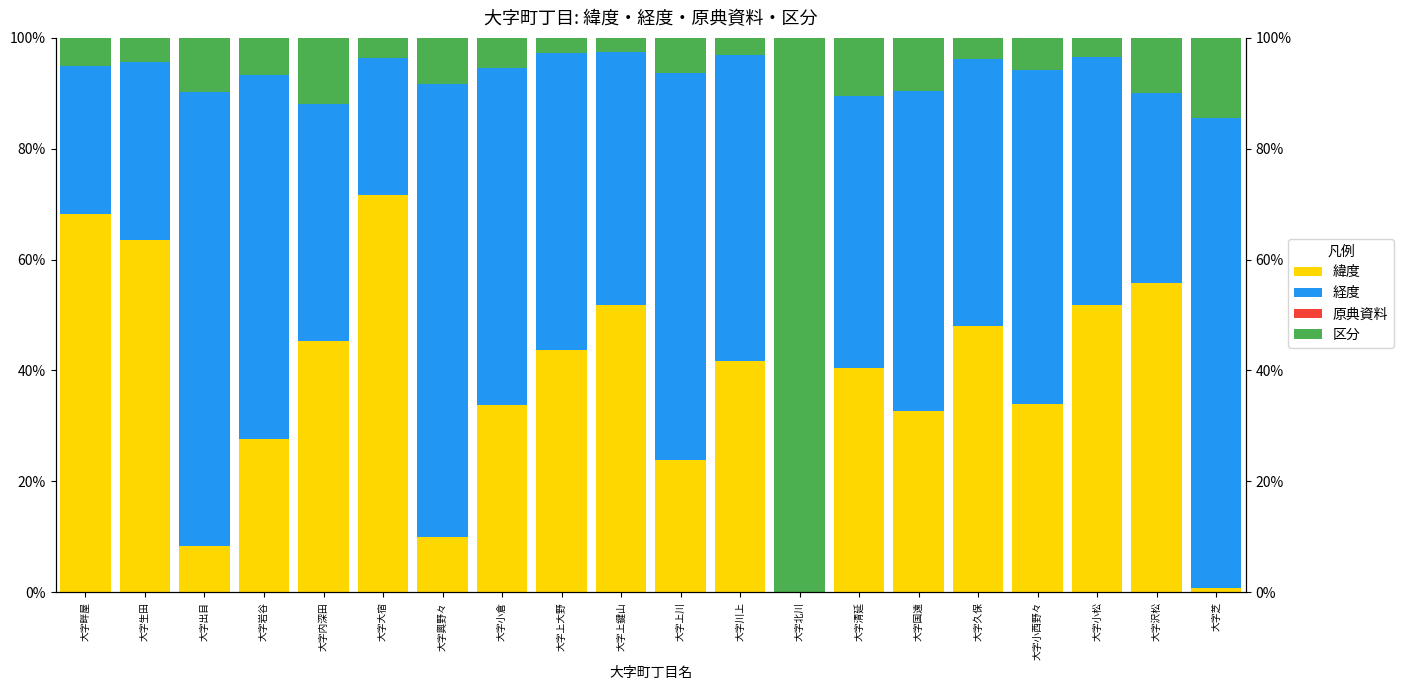

What position from the right is 大字小松?

3